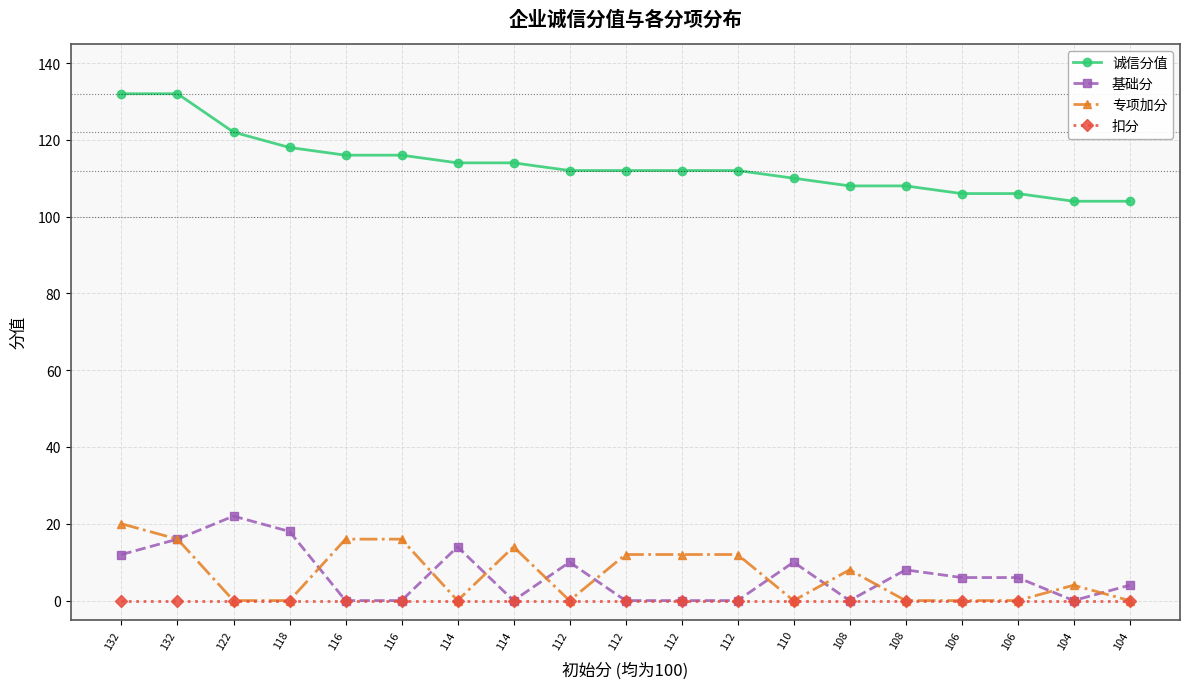

Which series has the widest spread of values?

诚信分值